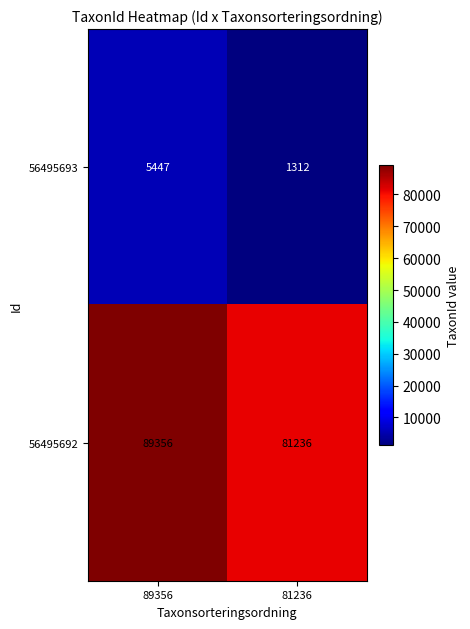

What is the difference between the maximum and minimum values in the 56495692 series?

8120